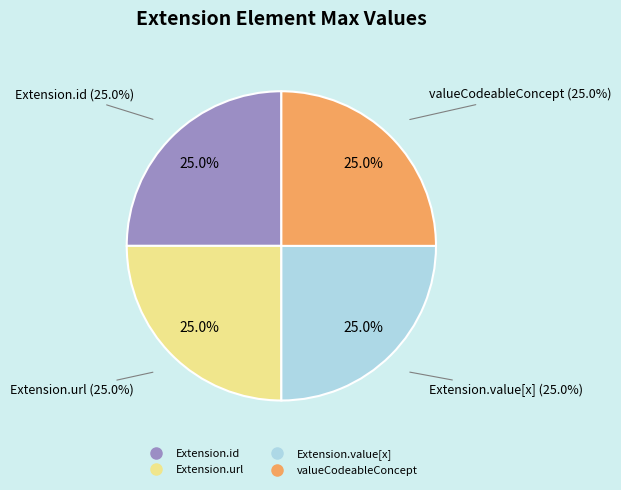

Is it true that Extension is 1% of the pie?

False